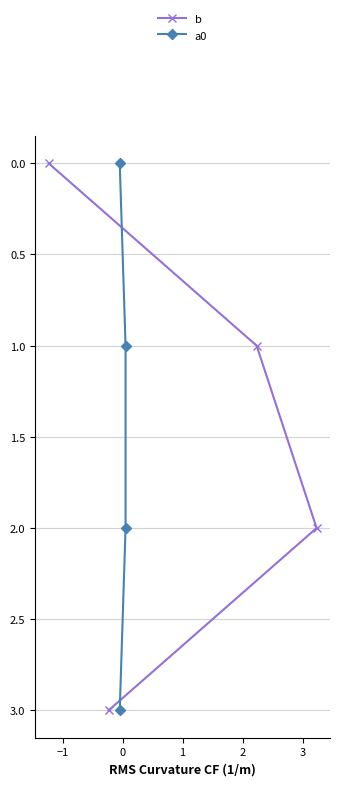

What is the maximum value for b?

3